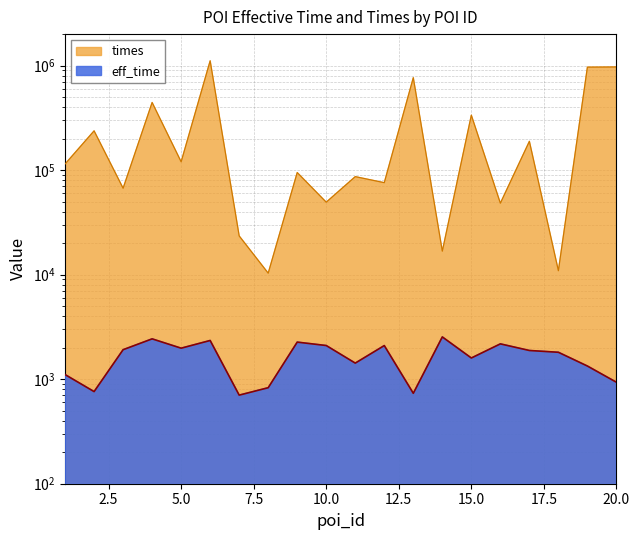

True or false: times and eff_time intersect in this chart.

False